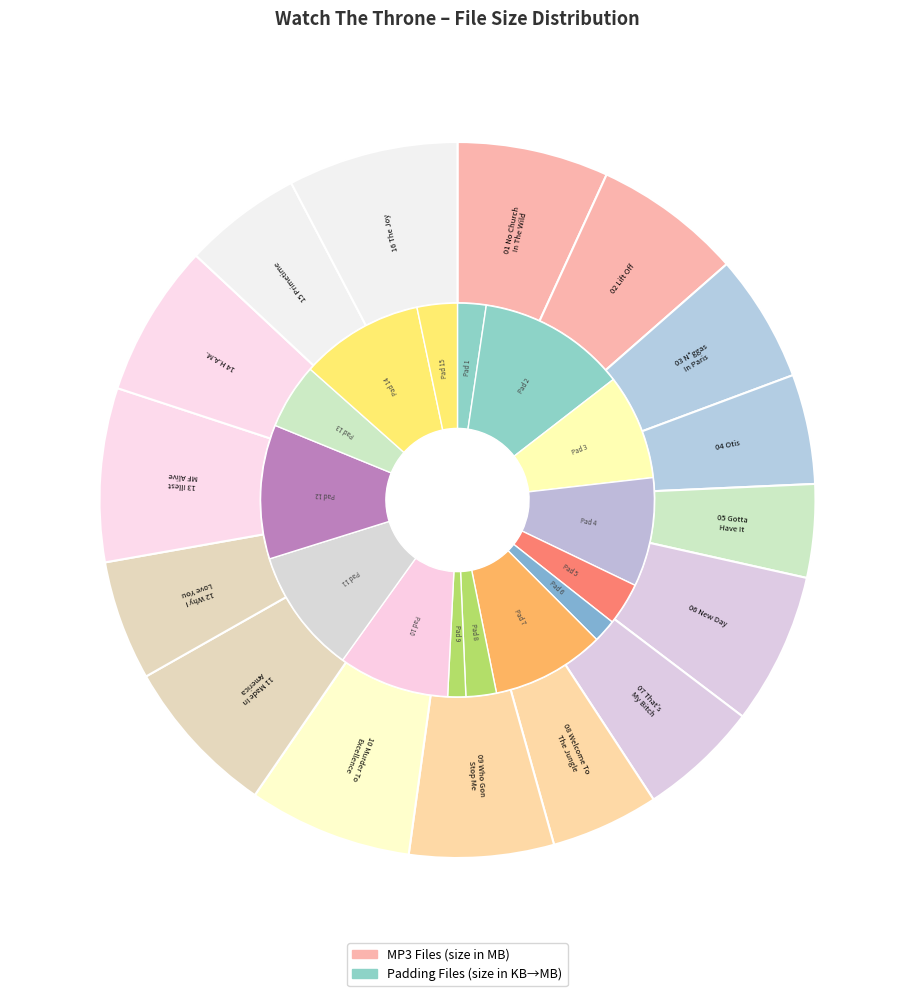

True or false: 16 The Joy.mp3 accounts for 8% of the total.

True